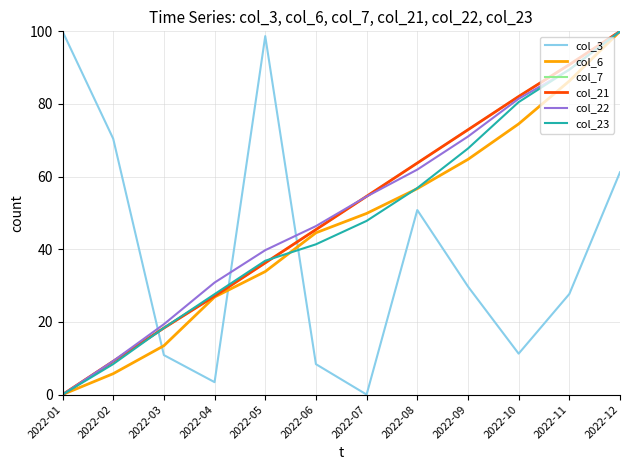

Is this an area chart (filled region under the line)?

No